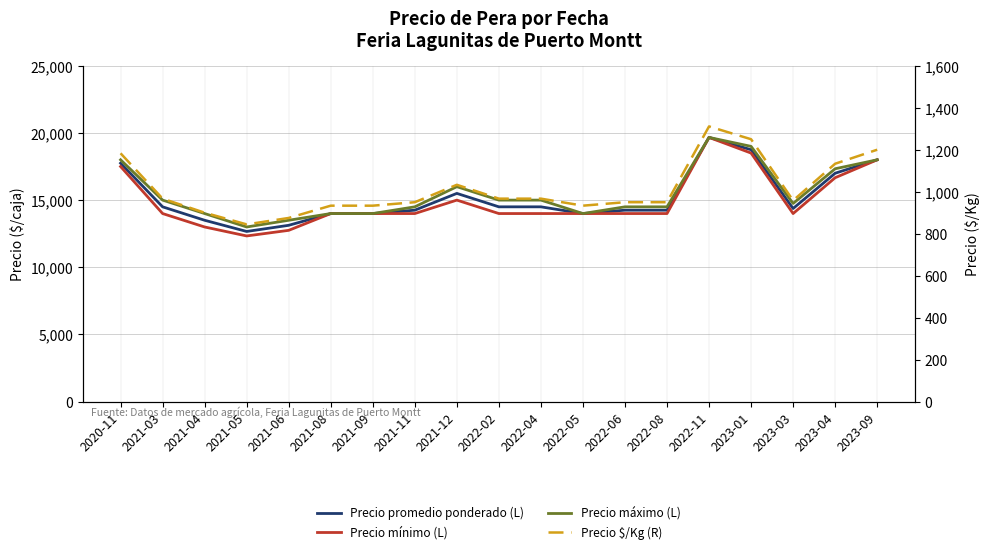

Does the chart display data point markers on the line(s)?

No